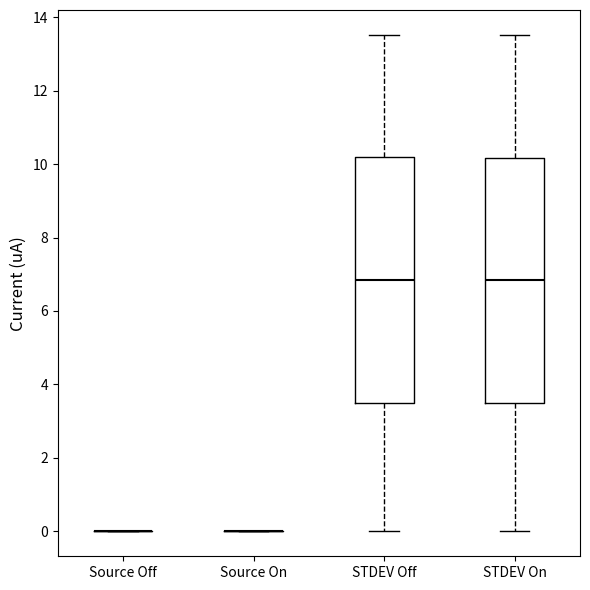

Reading left to right, read every box against the y-axis: the position of its median line, the range the box covers, and the ends of its whiskers. The values are not printed on the chart, so give them approximately, as read against the axis.

Source Off: box collapsed to a line at 0.0, whiskers 0.0 to 0.0
Source On: box collapsed to a line at 0.0, whiskers 0.0 to 0.0
STDEV Off: median 6.8, box 3.6 to 10.2, whiskers 0.0 to 13.6
STDEV On: median 6.8, box 3.6 to 10.2, whiskers 0.0 to 13.6